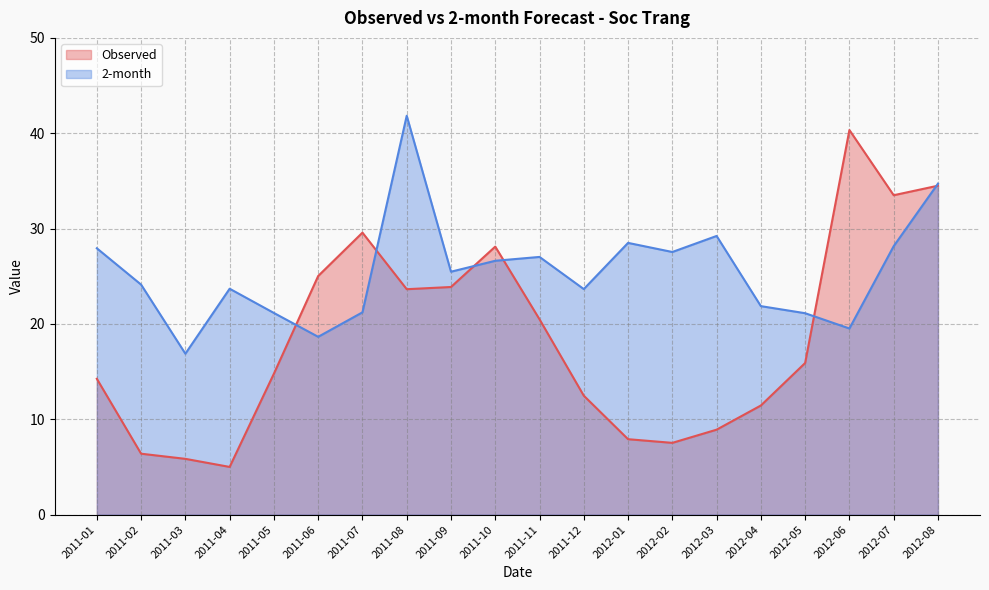

Does the chart have visible grid lines?

Yes